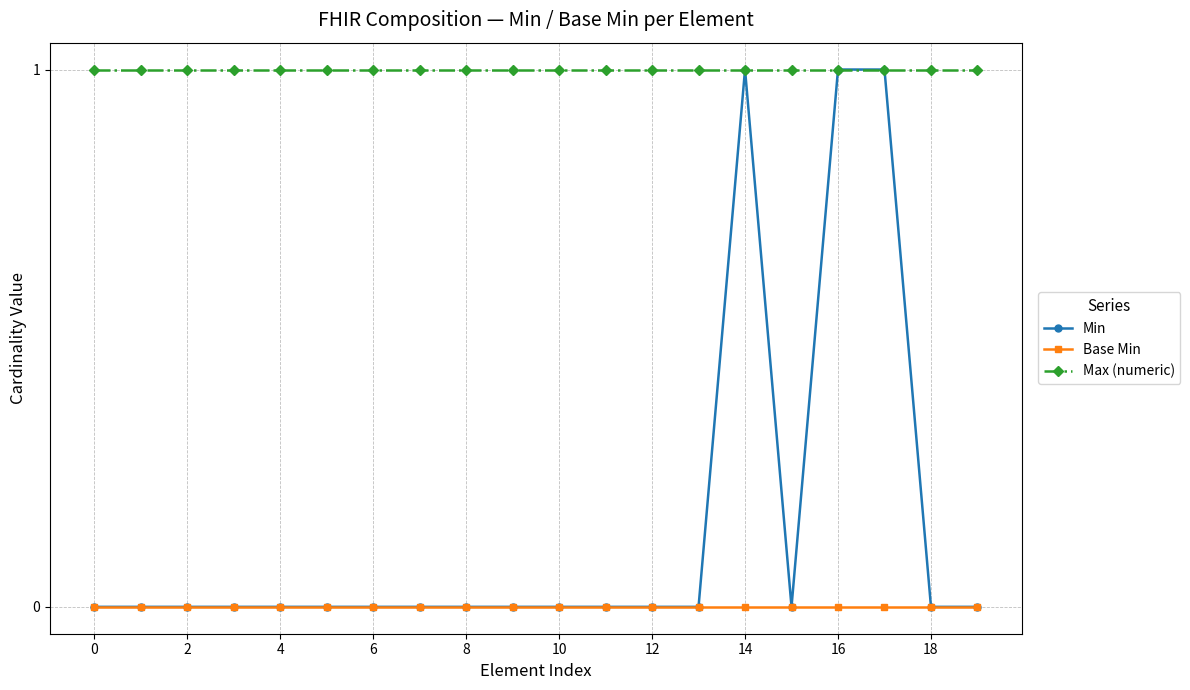

Reading right to left, what are all the values shown in this chart?

Min: 0	0	1	1	0	1	0	0	0	0	0	0	0	0	0	0	0	0	0	0
Base Min: 0	0	0	0	0	0	0	0	0	0	0	0	0	0	0	0	0	0	0	0
Max (numeric): 1	1	1	1	1	1	1	1	1	1	1	1	1	1	1	1	1	1	1	1